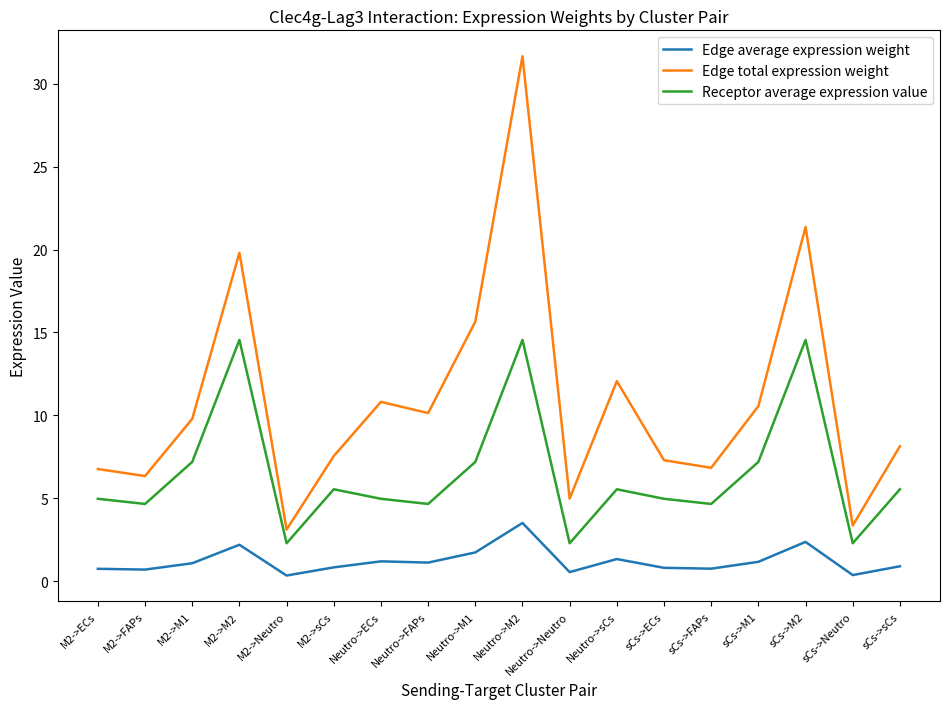

What are all the series names shown in the legend?

Edge average expression weight, Edge total expression weight, Receptor average expression value